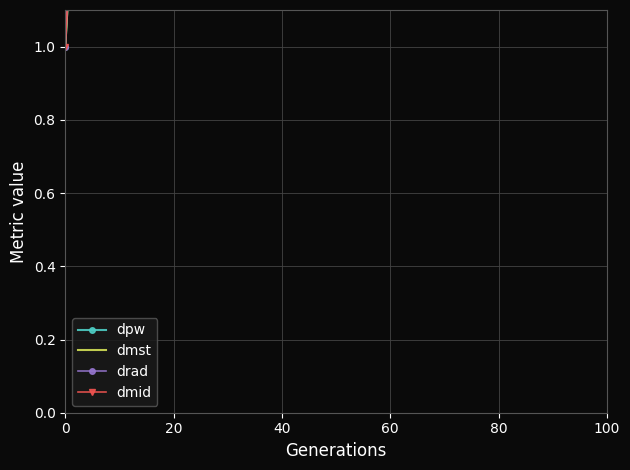

What is the difference between the maximum and minimum values in the dmst series?

4.0